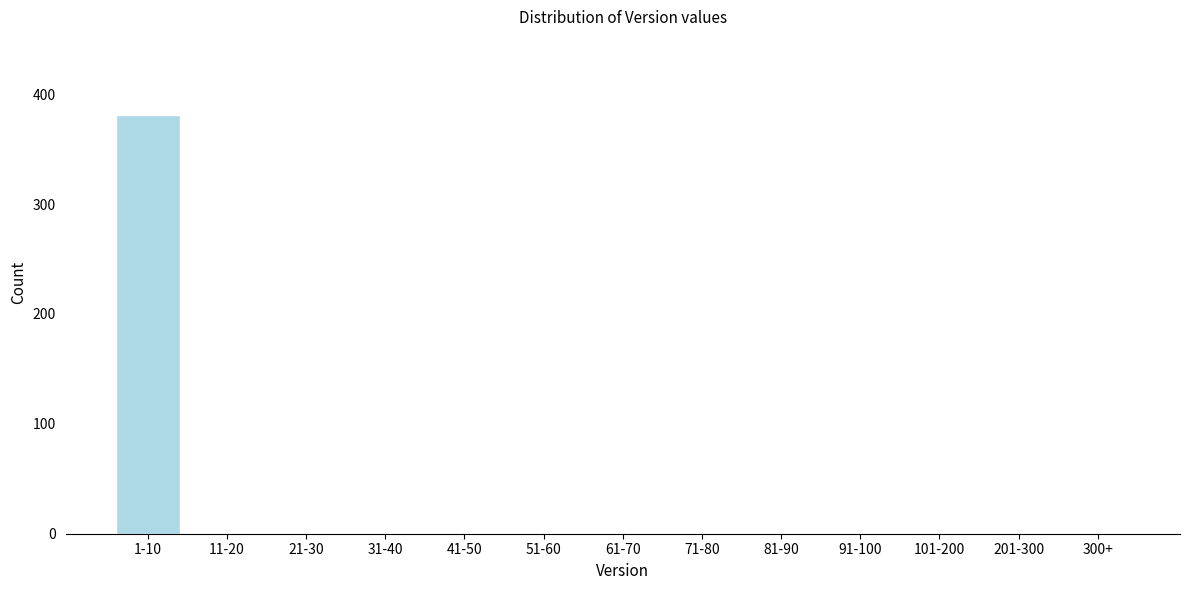

Reading left to right, list all the values displayed in this chart.

1-10=381	11-20=0	21-30=0	31-40=0	41-50=0	51-60=0	61-70=0	71-80=0	81-90=0	91-100=0	101-200=0	201-300=0	300+=0